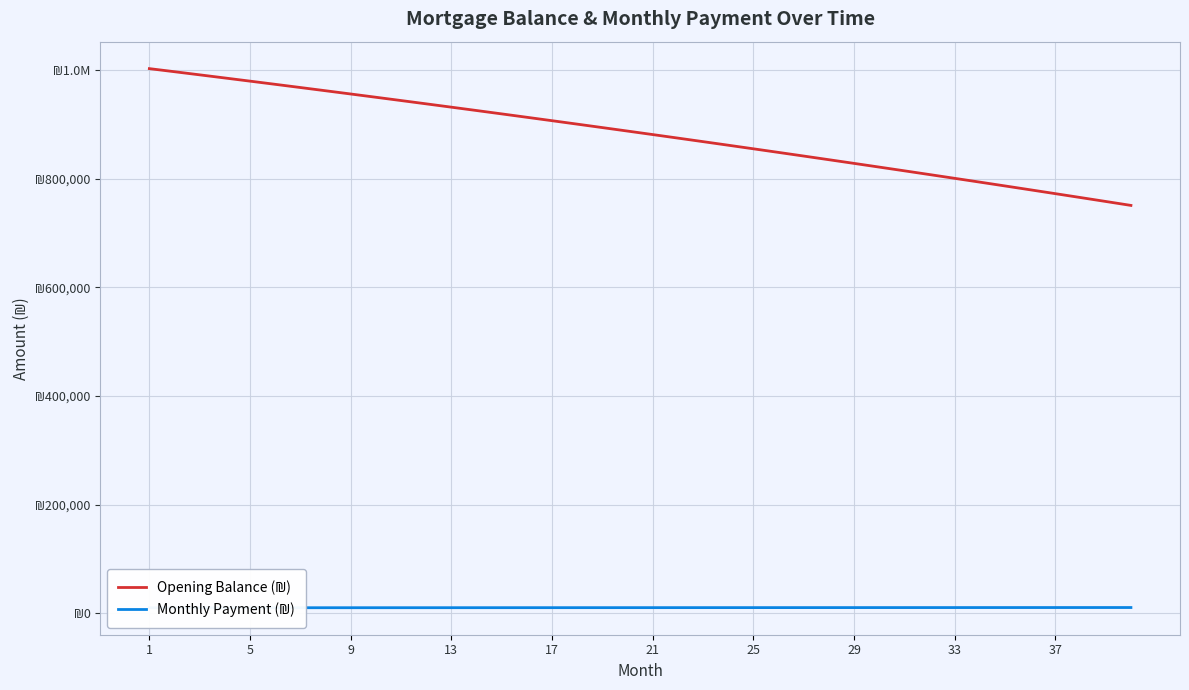

Rank the series by their maximum value, from highest to lowest.

Opening Balance (₪), Monthly Payment (₪)